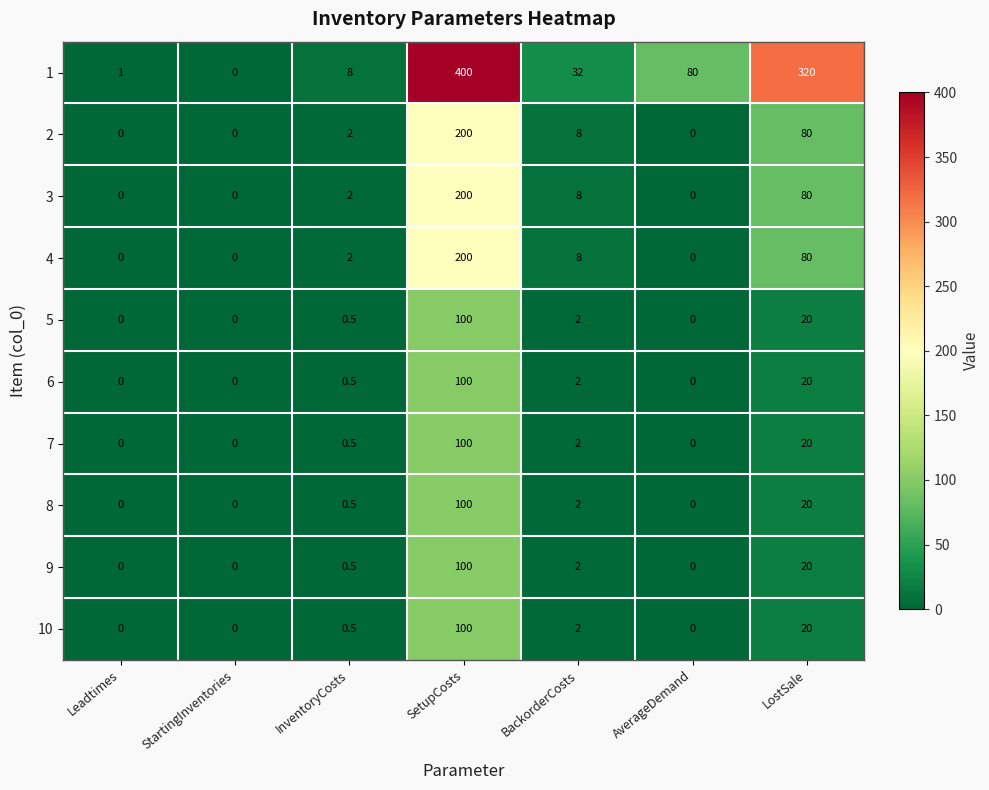

True or false: 7 has a value of 0.0 at Leadtimes.

True